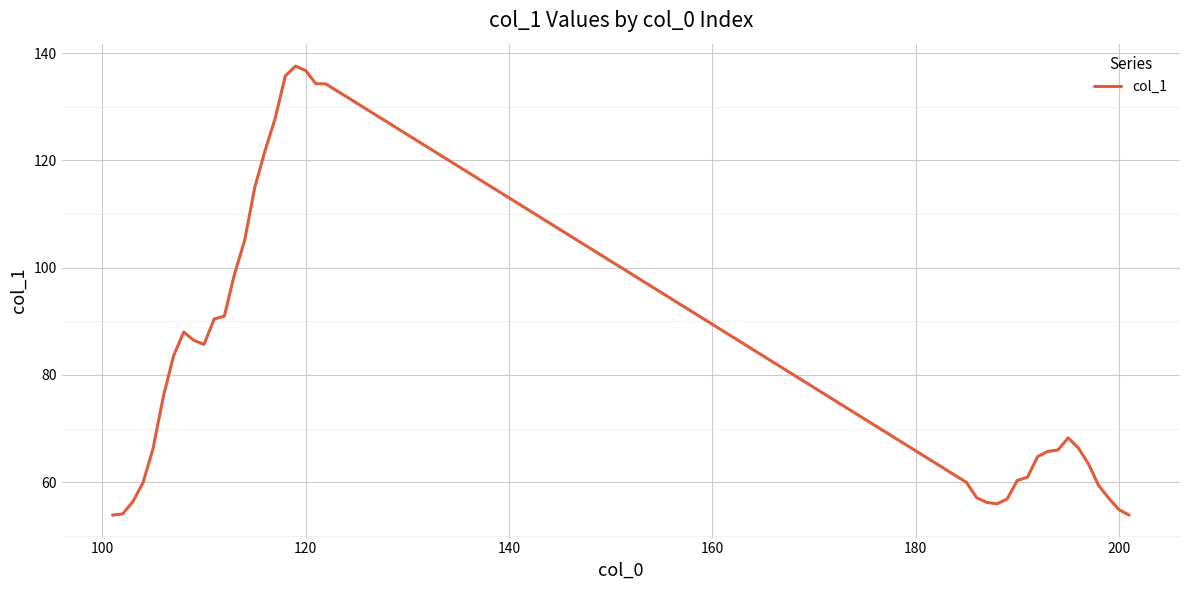

What is the greatest value displayed?

137.6